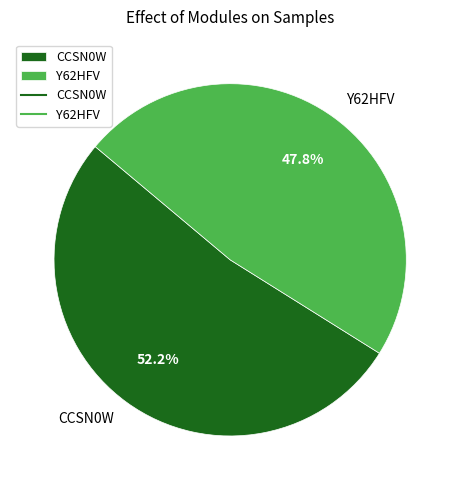

What percentage is the Y62HFV slice, to the nearest percent?

48%